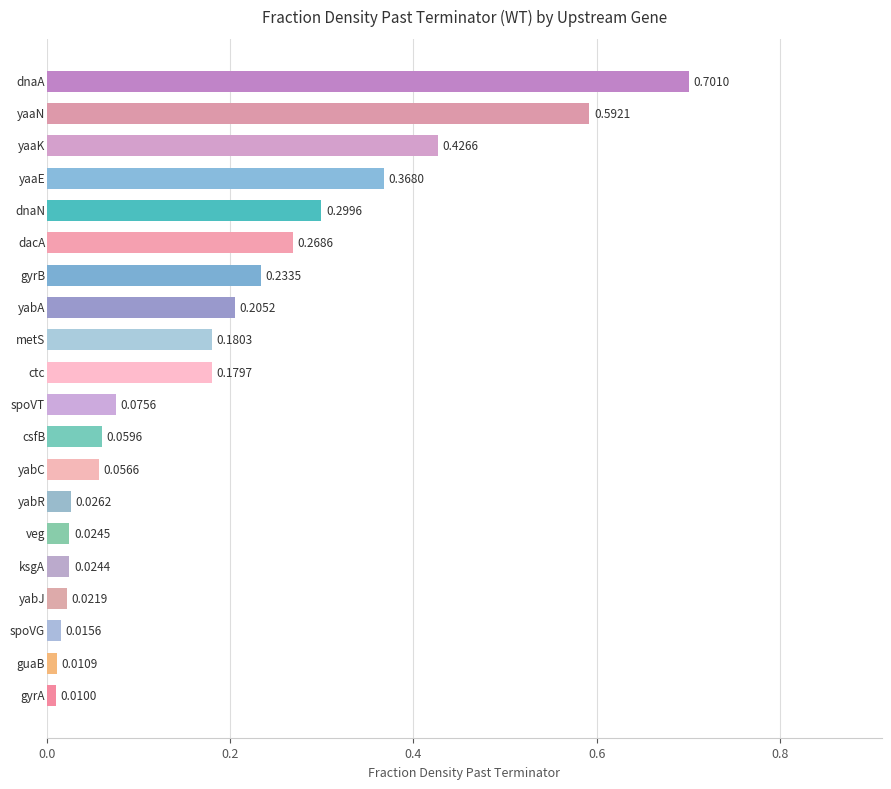

What is the difference between the maximum and second lowest values?

0.7